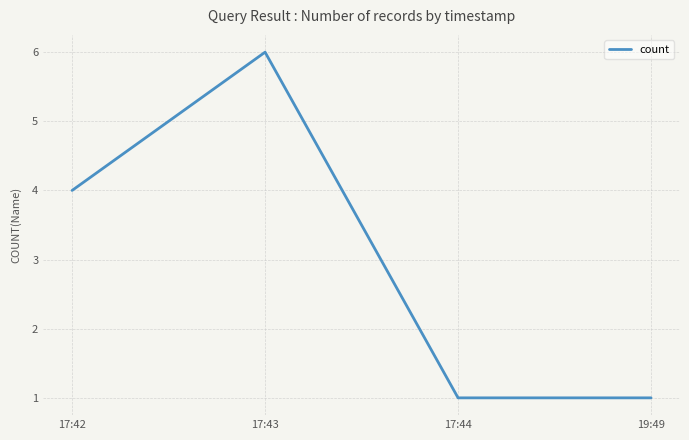

Which has a higher value, 17:42 or 19:49?

17:42